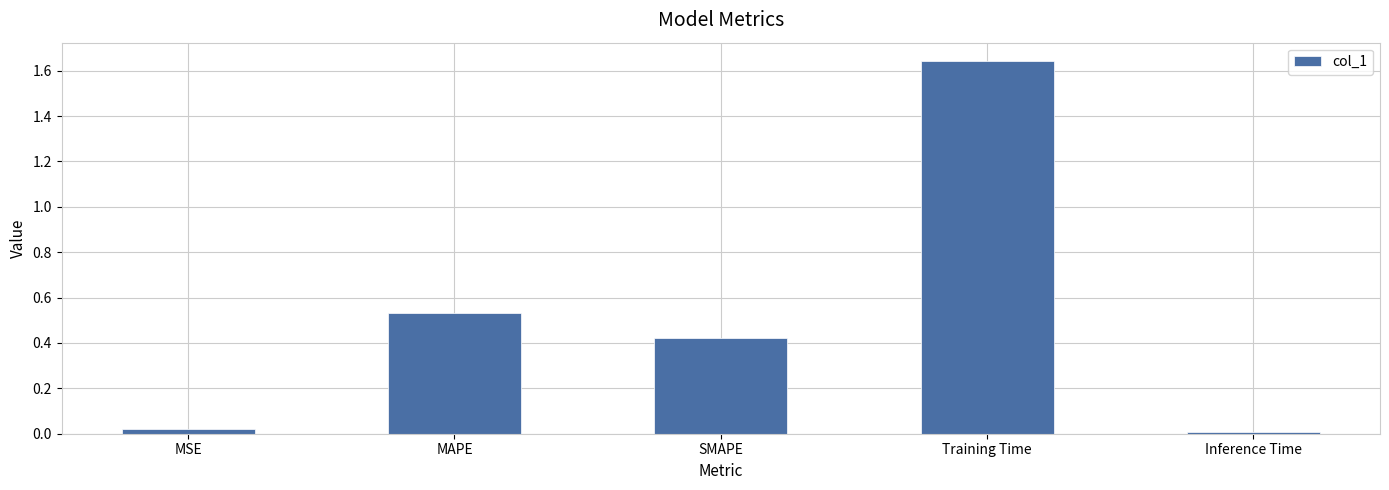

Between SMAPE and MAPE, which is larger?

MAPE